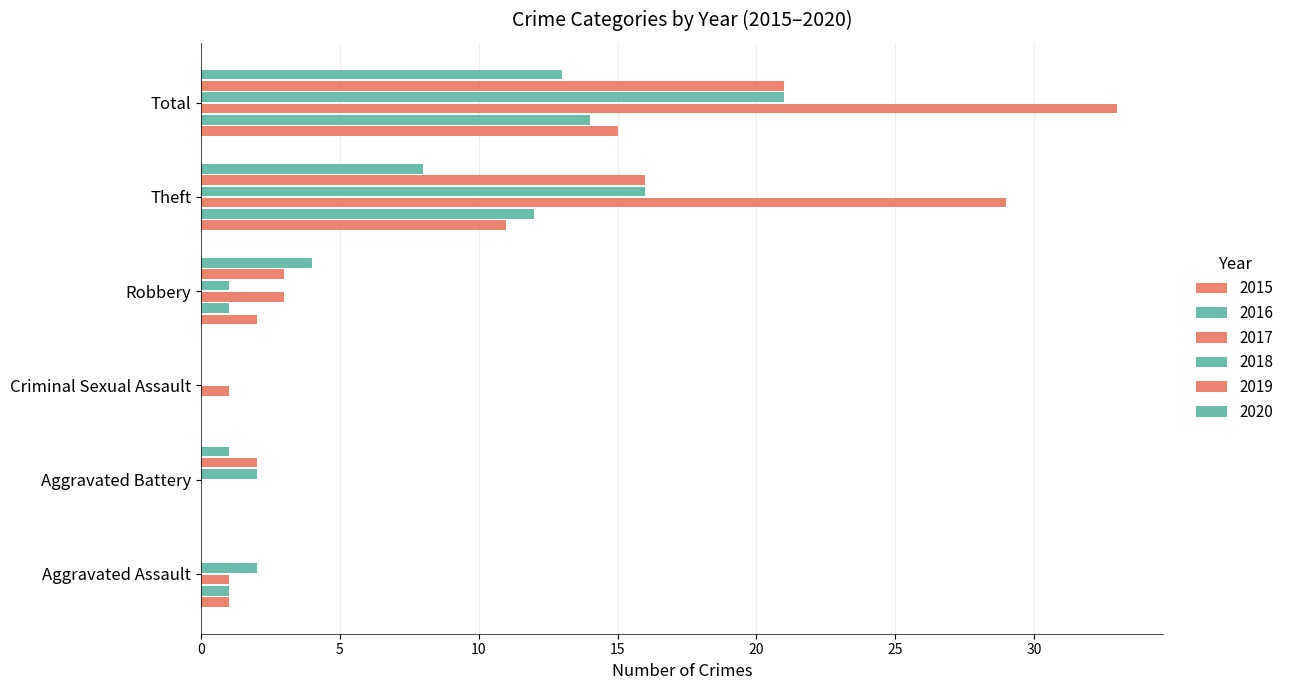

Count the number of categories in the chart.

6